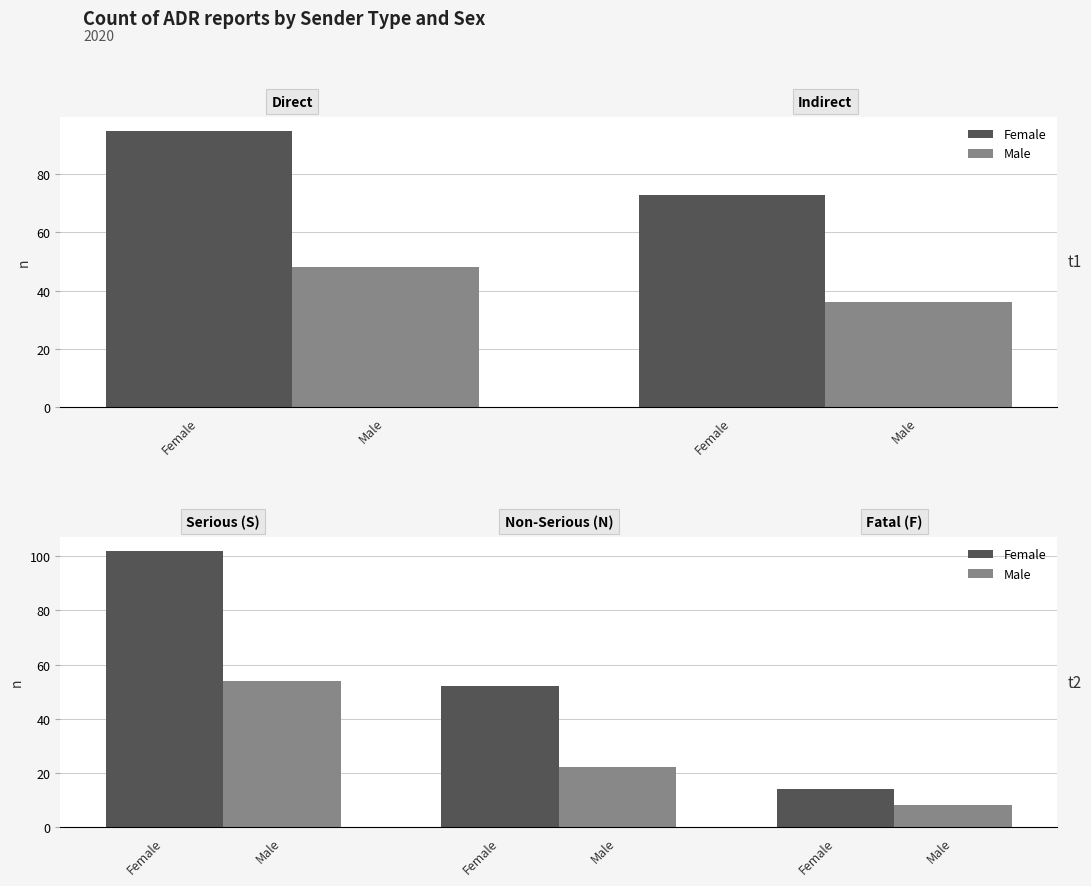

Rank the series at Male from highest to lowest value.

Female, Male